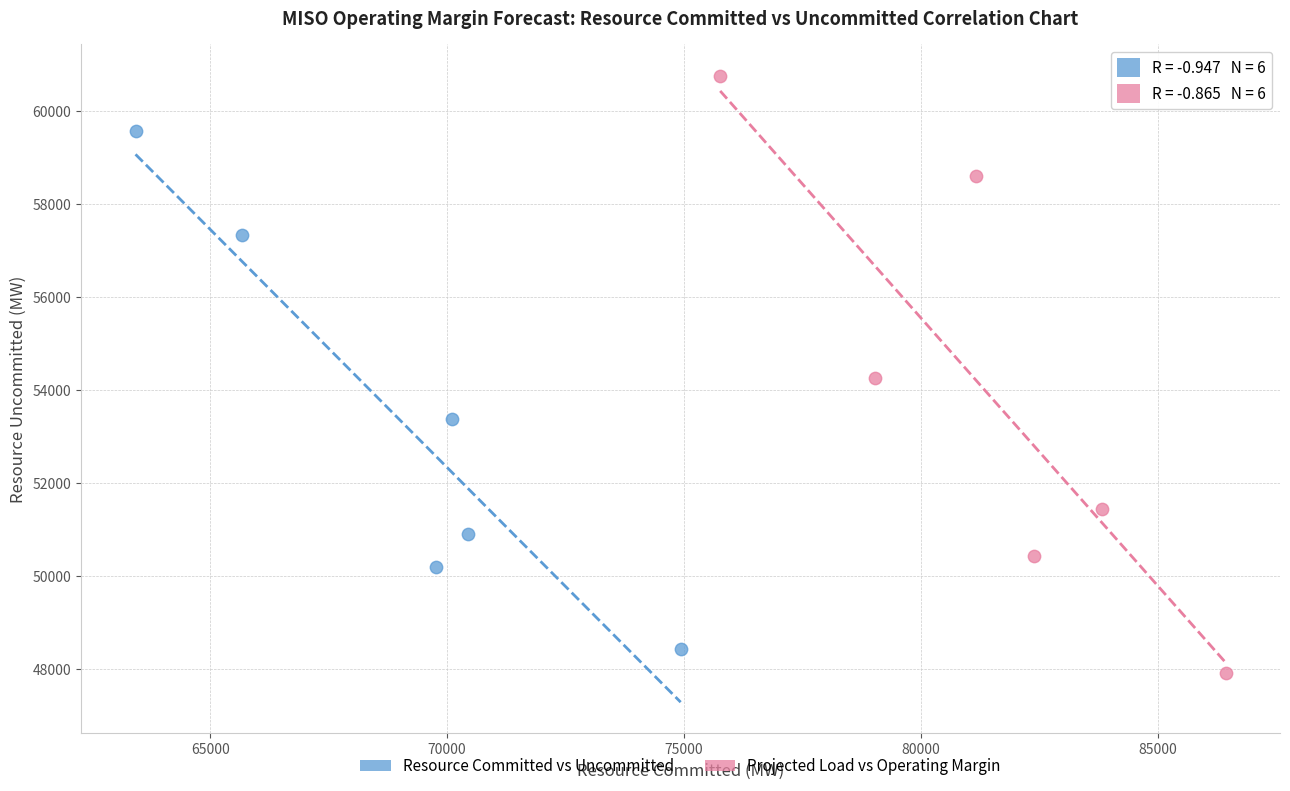

Which series contains the lowest Y value?

Projected Load vs Operating Margin